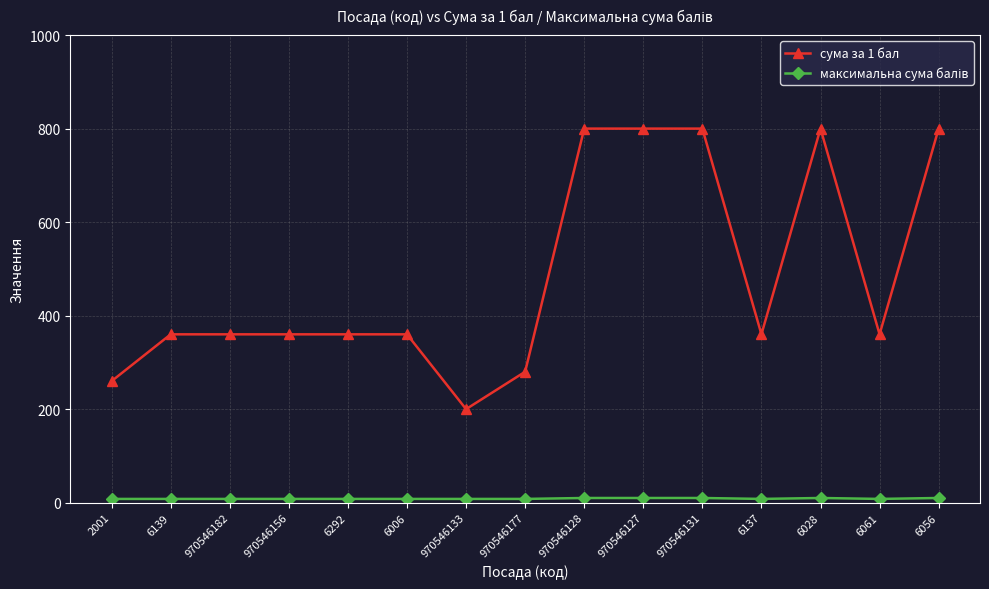

Which series has the largest range (max minus min)?

сума за 1 бал